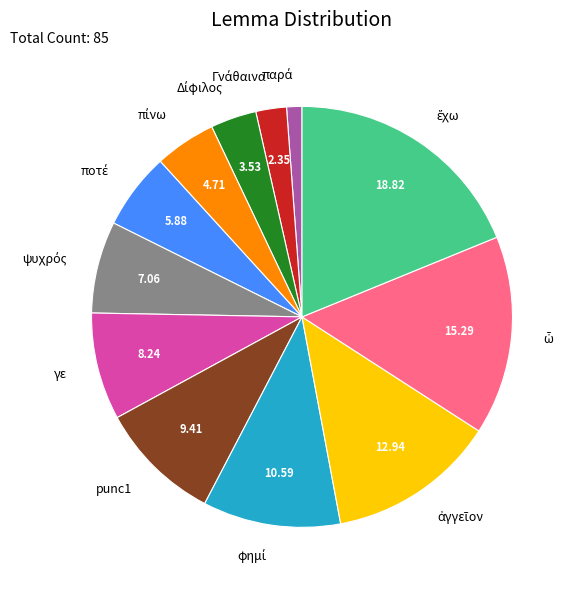

Is there any slice that represents more than half of the pie?

No